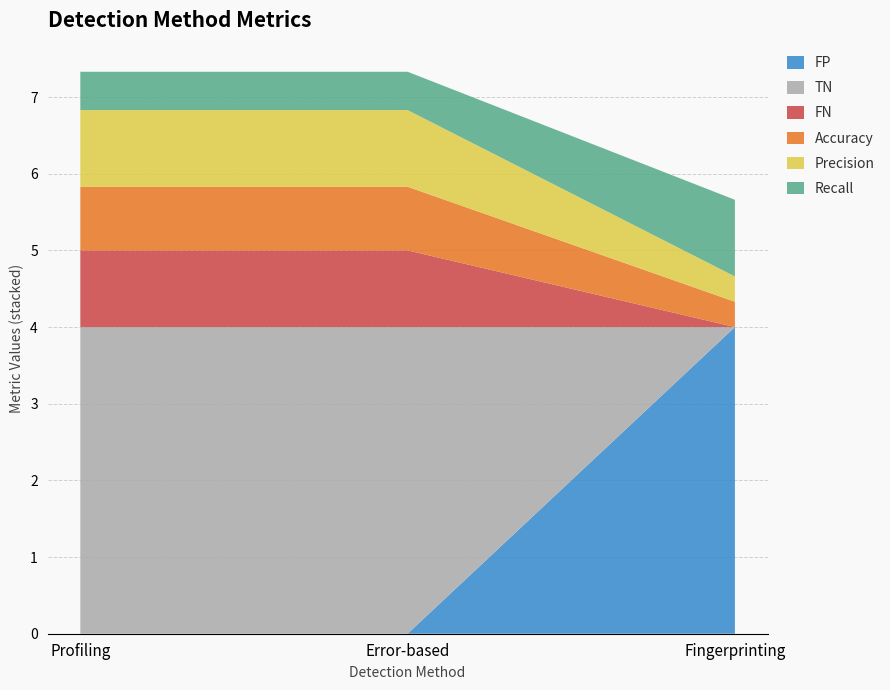

Reading left to right, what are all the values shown in this chart?

FP: Profiling=0.0	Error-based=0.0	Fingerprinting=4.0
TN: Profiling=4.0	Error-based=4.0	Fingerprinting=0.0
FN: Profiling=1.0	Error-based=1.0	Fingerprinting=0.0
Accuracy: Profiling=0.8	Error-based=0.8	Fingerprinting=0.3
Precision: Profiling=1.0	Error-based=1.0	Fingerprinting=0.3
Recall: Profiling=0.5	Error-based=0.5	Fingerprinting=1.0